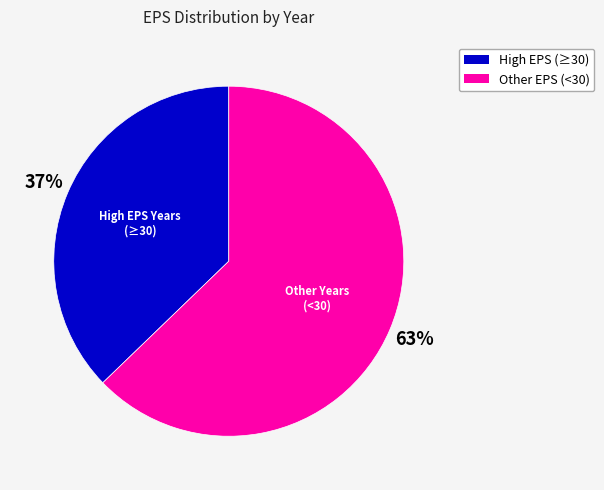

To the nearest percent, what is the average slice percentage?

50%